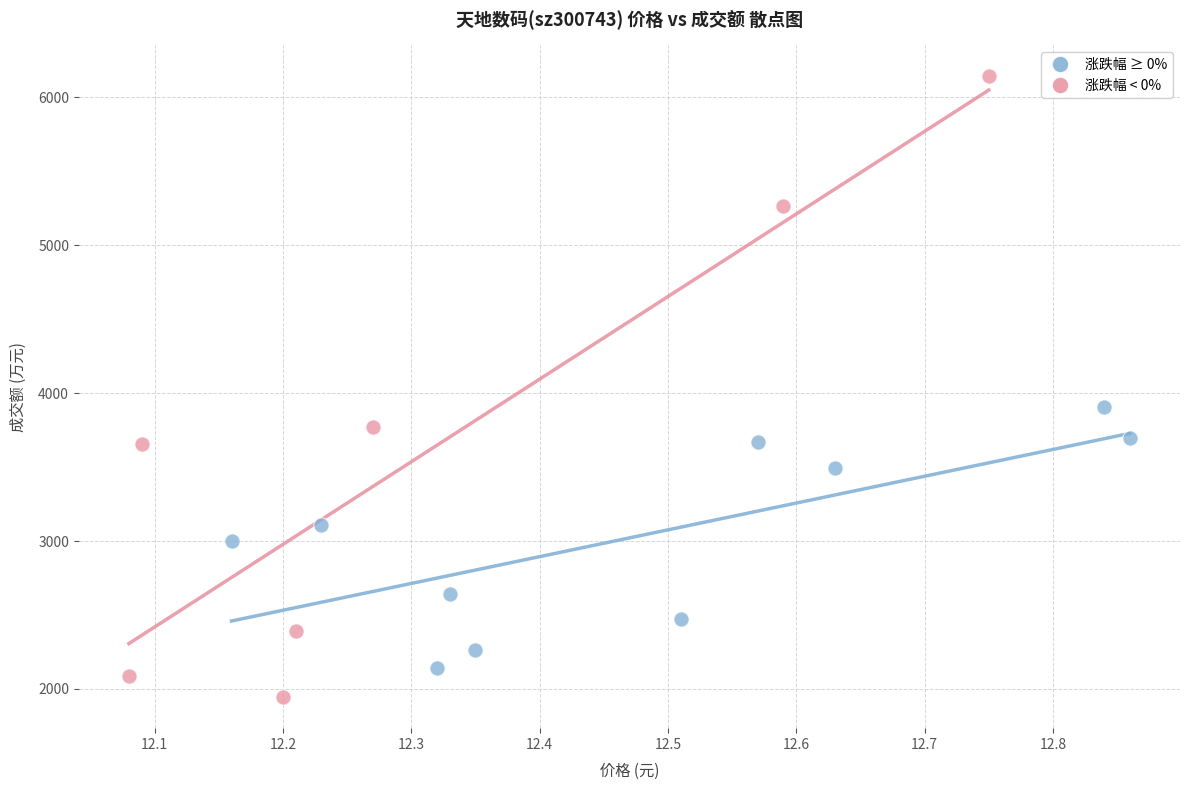

Which series has the largest Y range (max minus min)?

涨跌幅 < 0%